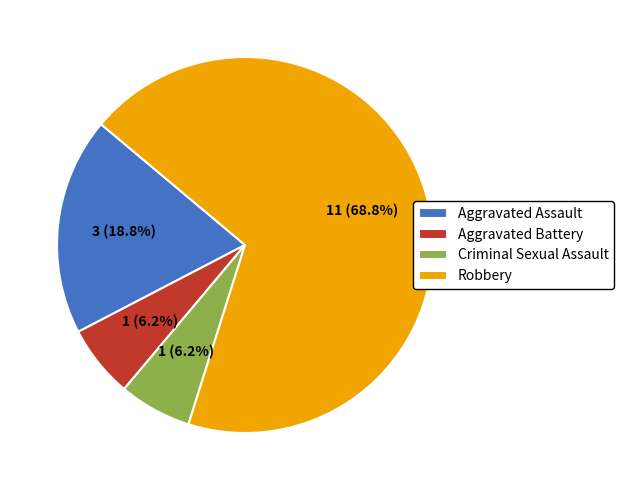

Is there any slice that represents more than half of the pie?

Yes